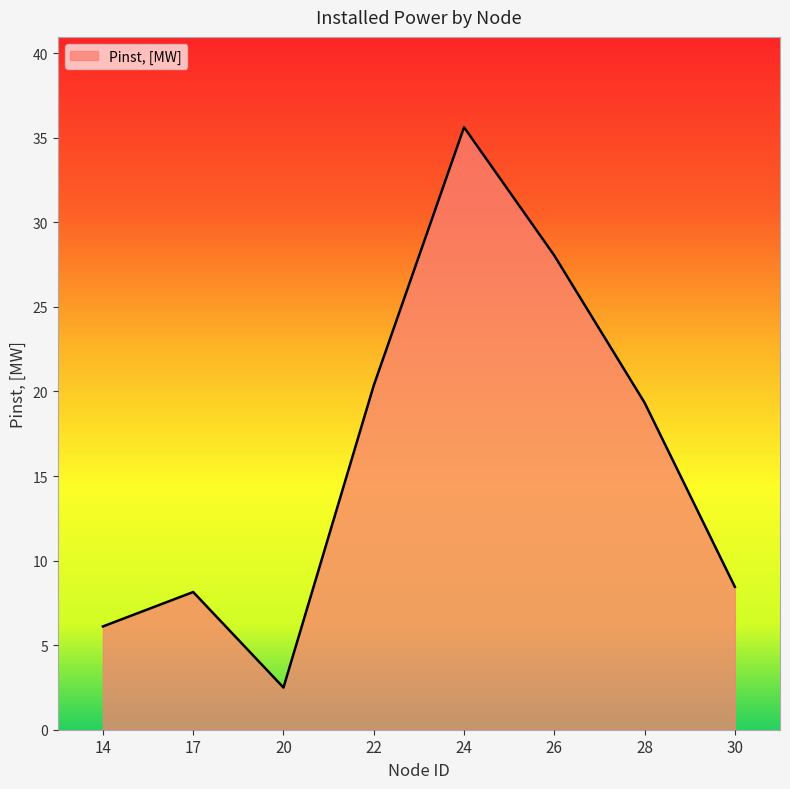

What is the ratio of the value at 22 to the value at 24?

0.6